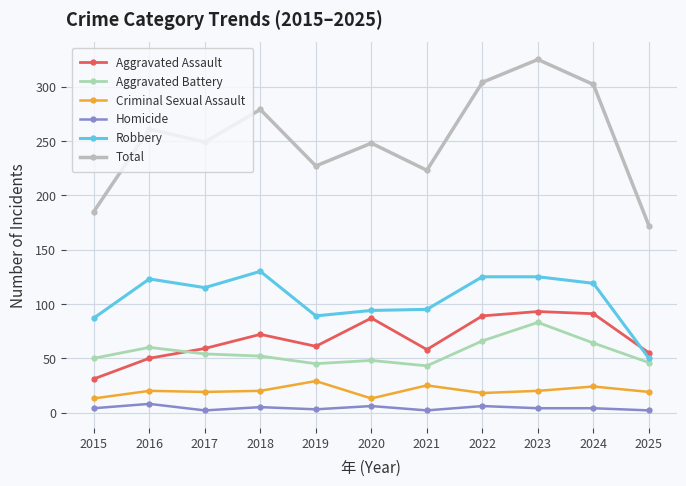

How many categories are shown in the chart?

11